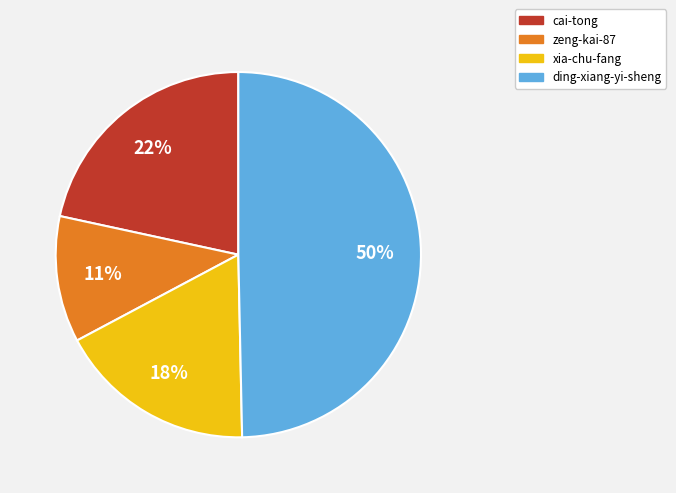

Rank the categories by value from highest to lowest.

ding-xiang-yi-sheng, cai-tong, xia-chu-fang, zeng-kai-87